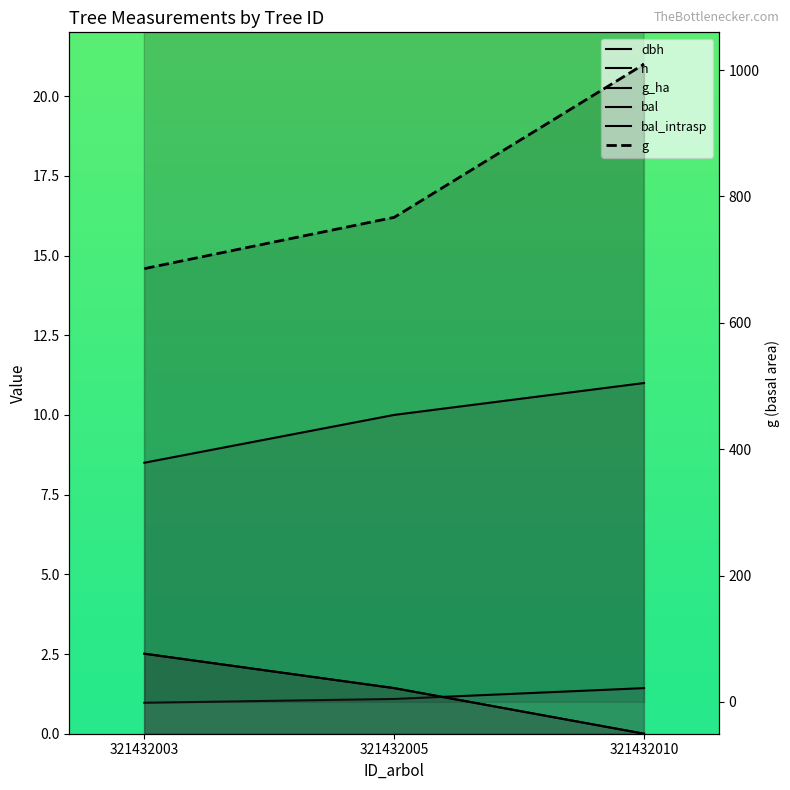

The value of h at 321432003 is 8.5. True or false?

True